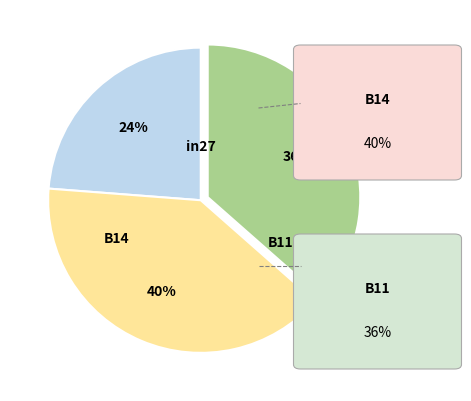

To the nearest percent, what is the average slice percentage?

33%